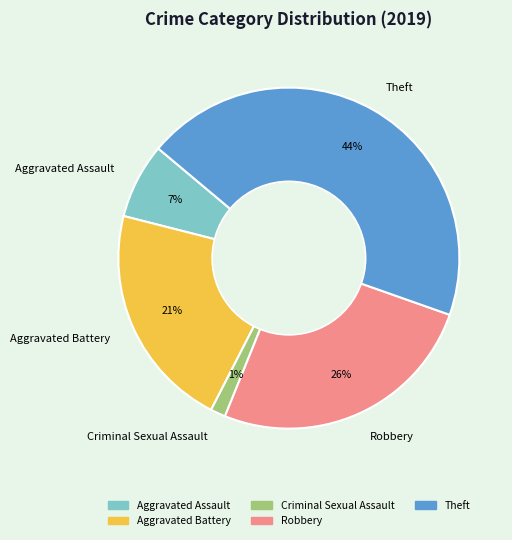

True or false: Aggravated Assault accounts for 7% of the total.

True